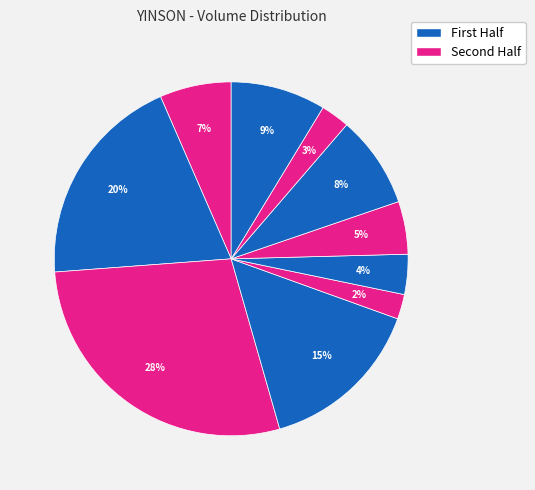

Count the number of slices in the pie.

10